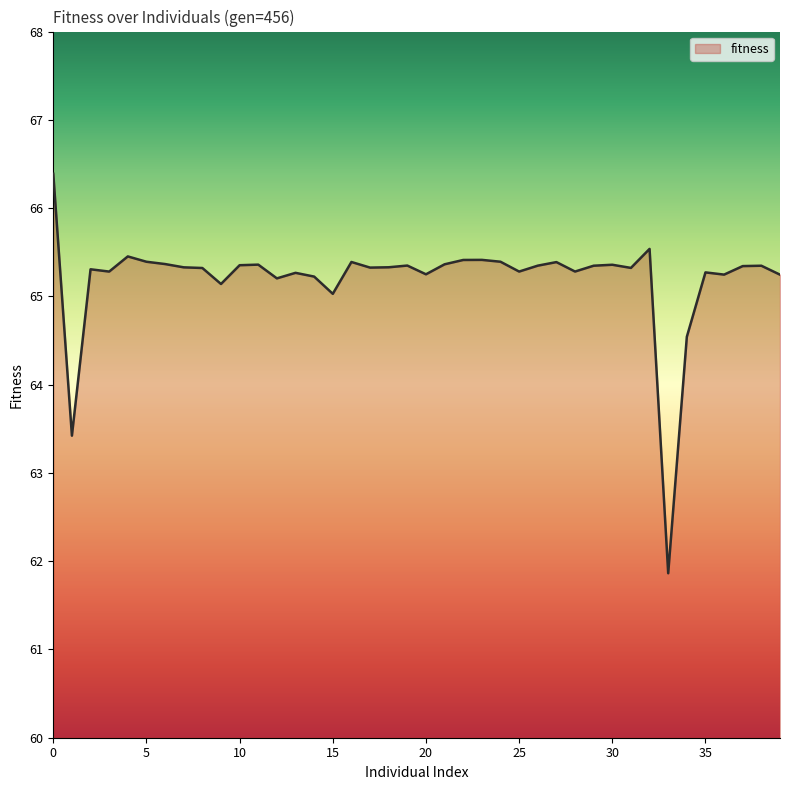

What is the maximum value shown in the chart?

66.4